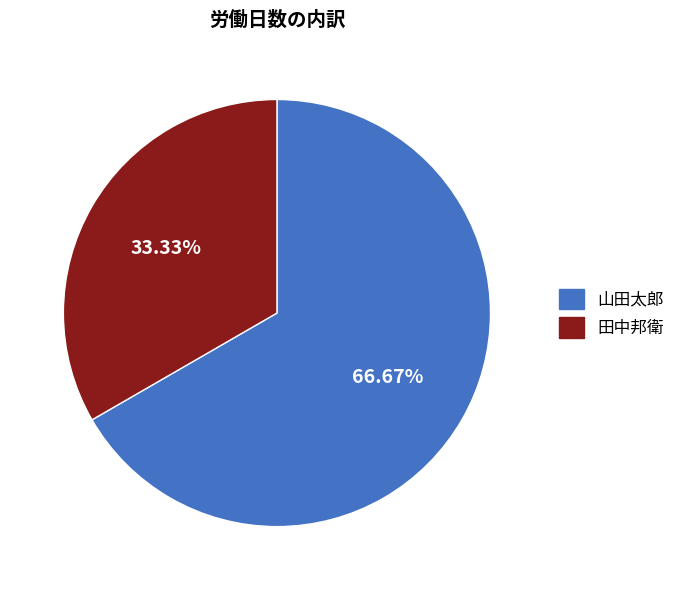

The 田中邦衛 slice represents 33% of the pie. True or false?

True